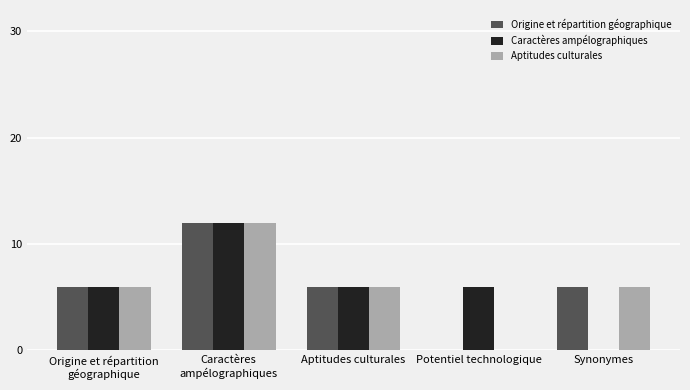

Reading left to right, extract all data points from this chart.

Origine et répartition géographique: 6	12	6	0	6
Caractères ampélographiques: 6	12	6	6	0
Aptitudes culturales: 6	12	6	0	6